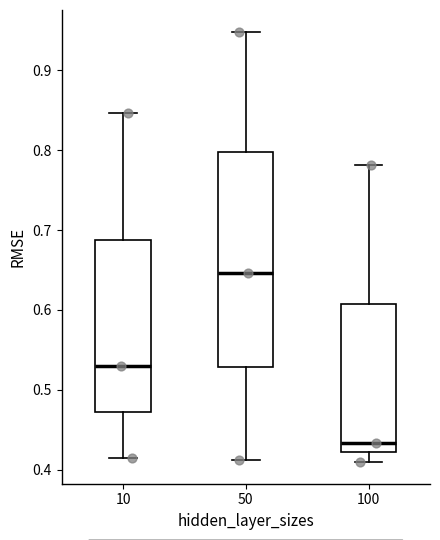

Which box's median line is the highest?

50